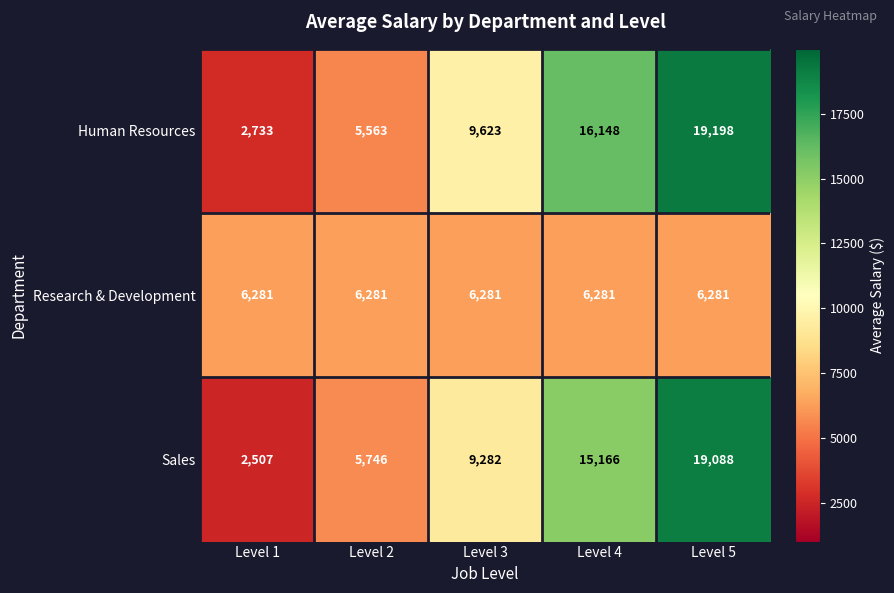

Which label corresponds to the smallest value in the chart?

Level 1